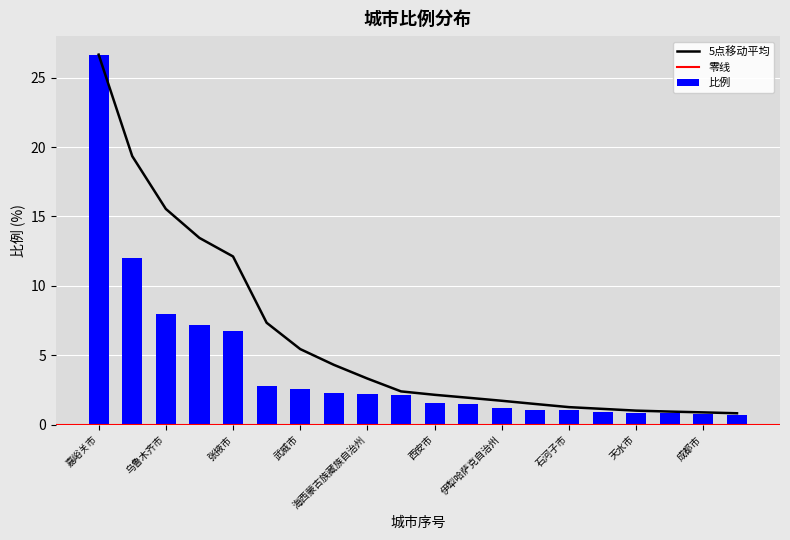

What is the difference between the values at 7 and 13?

1.2